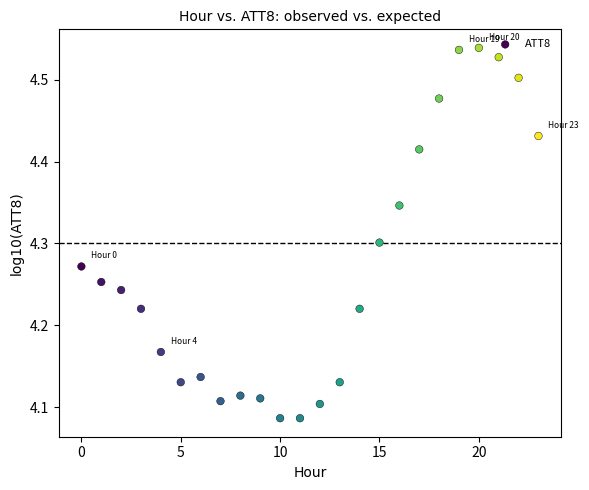

What is the range of Y values (max minus min)?

0.5